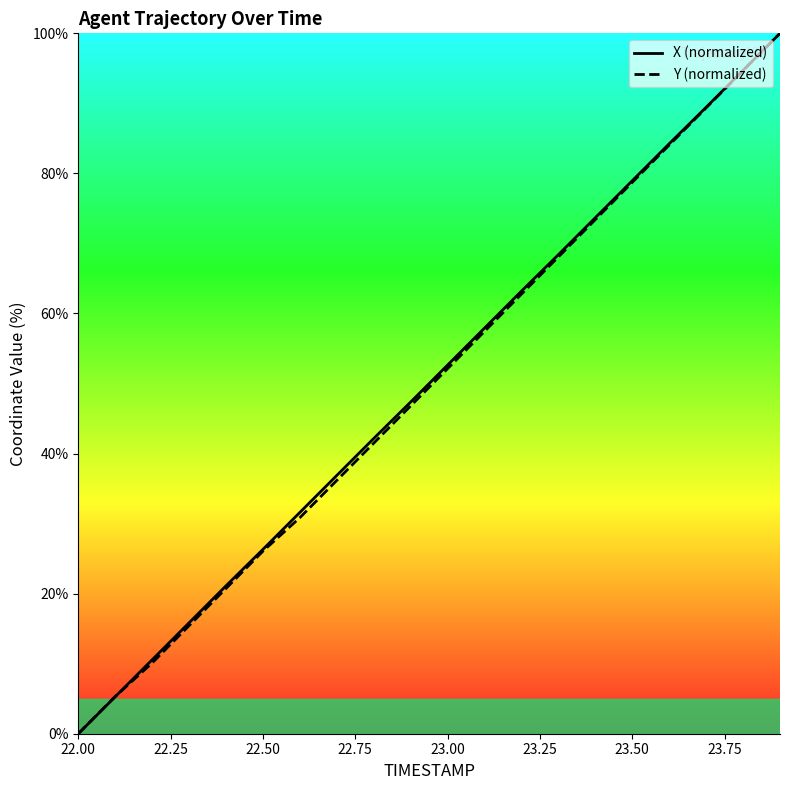

The value of X (normalized) at 23.50 is 17.0. True or false?

False